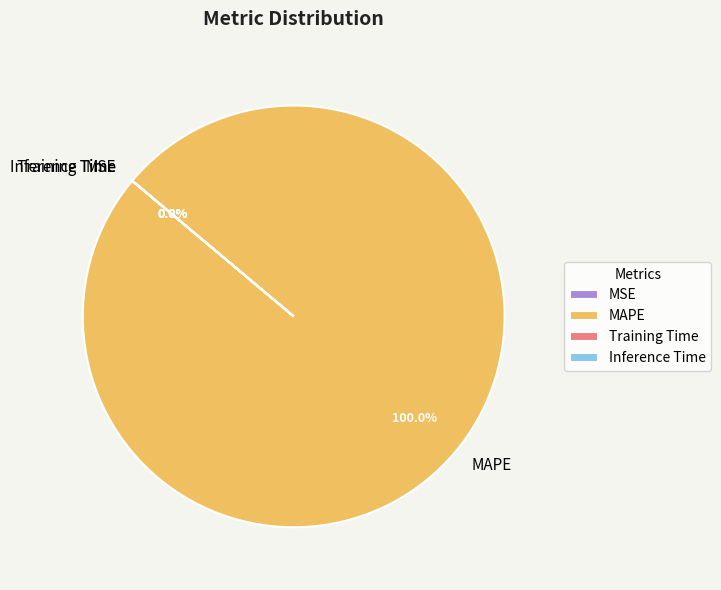

To the nearest percent, what is the difference between the largest and smallest slice percentages?

100%